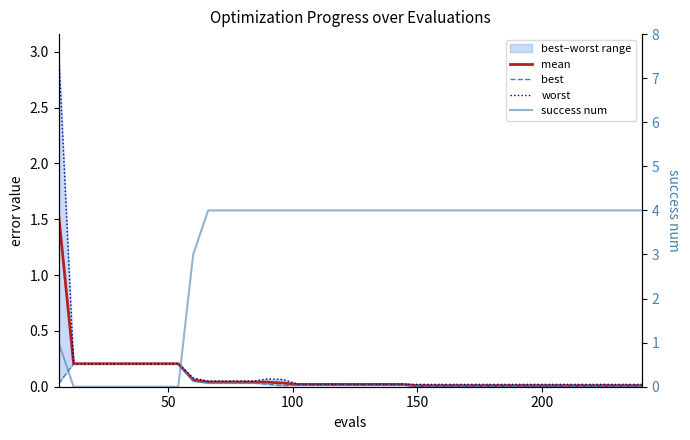

What is the sum of all mean values?

3.8